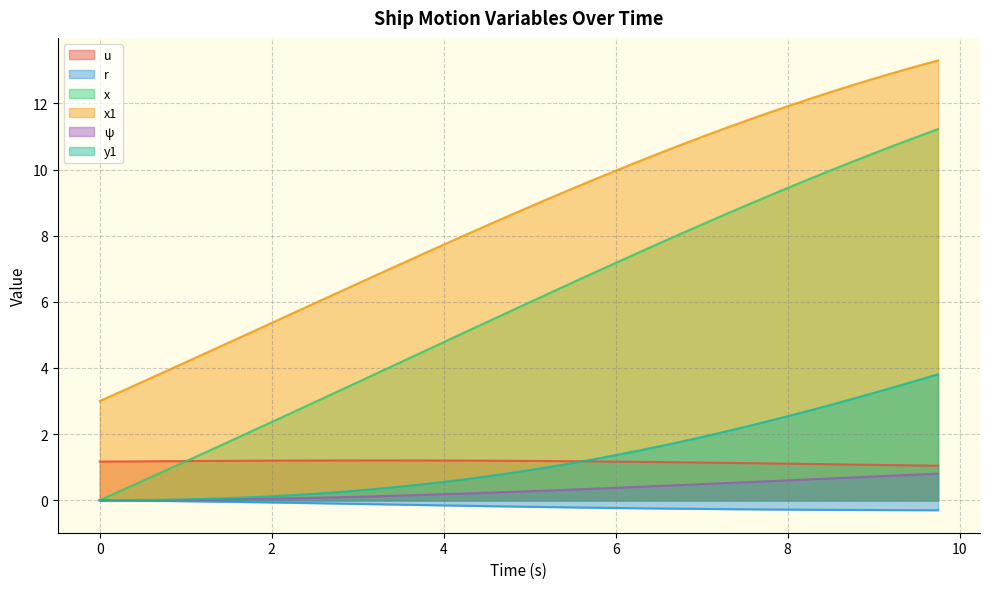

What is the sum of all y1 values?

49.6